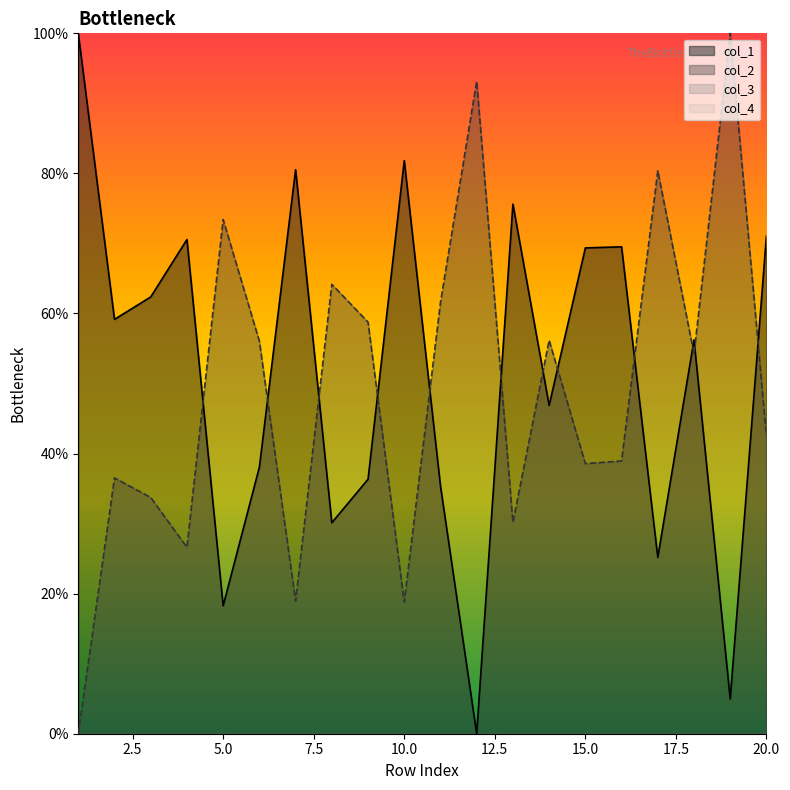

Between which two adjacent categories do col_1 and col_2 first intersect?

4 and 5